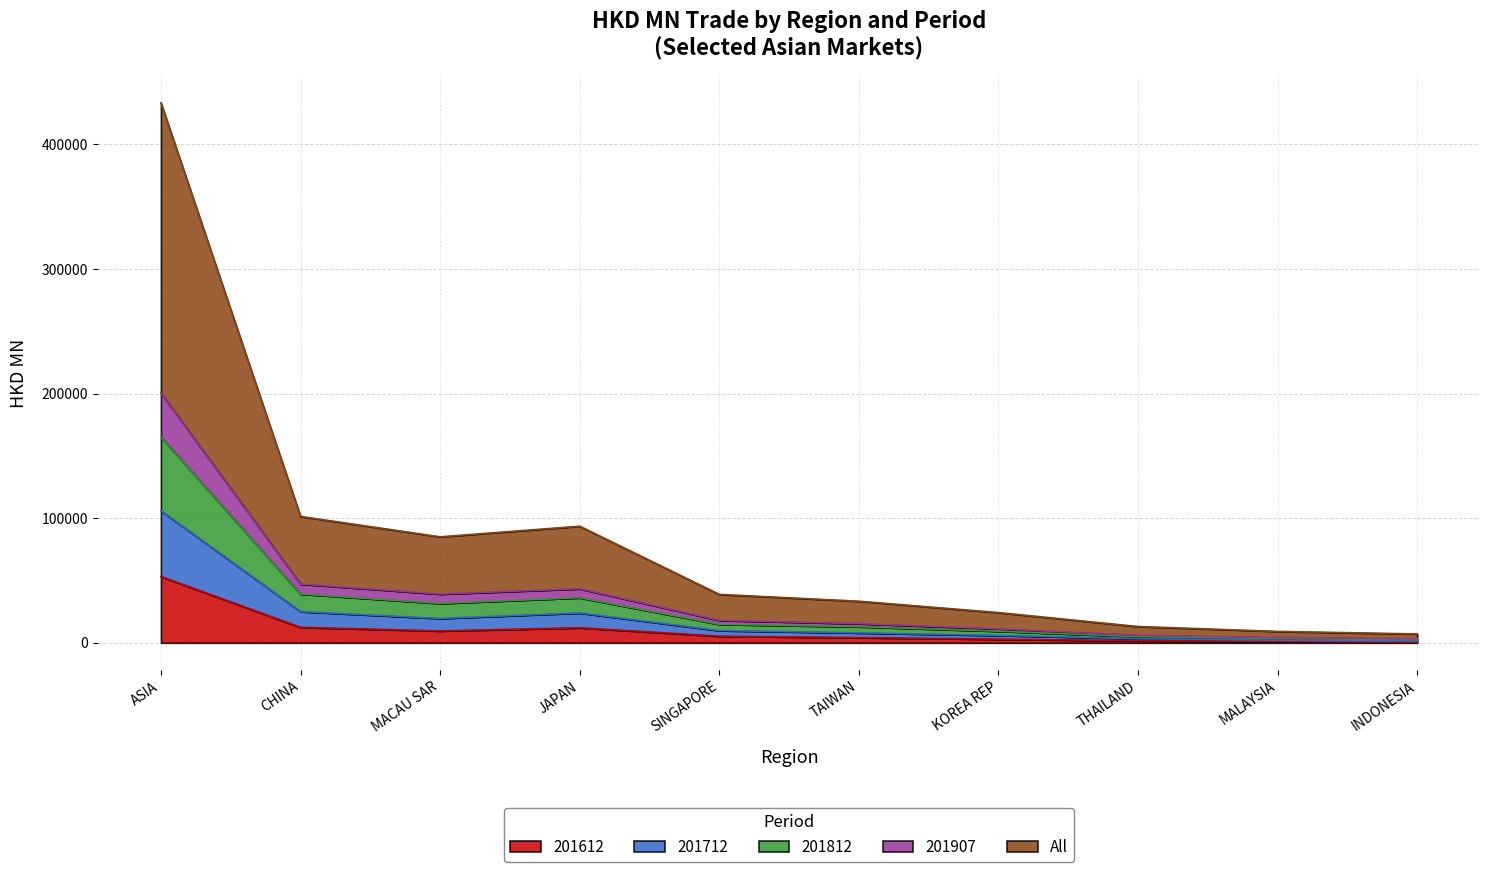

How many interior local valleys does the 201712 series have?

1